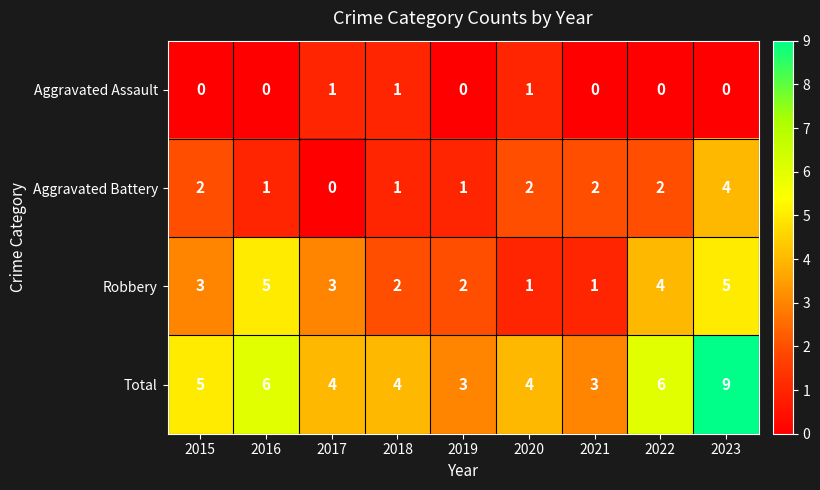

Which series has the widest spread of values?

Total